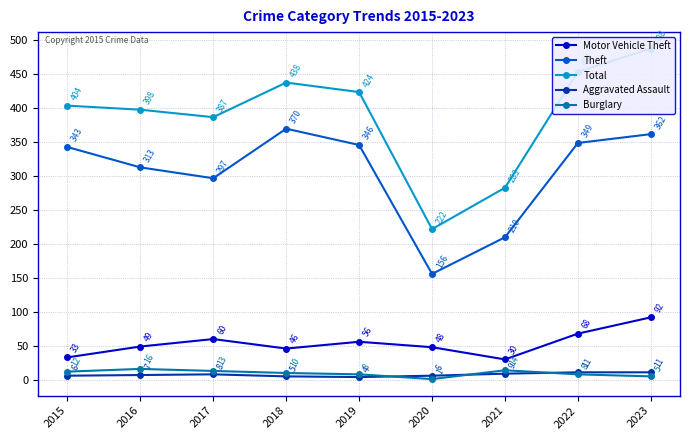

What are all the series names shown in the legend?

Motor Vehicle Theft, Theft, Total, Aggravated Assault, Burglary